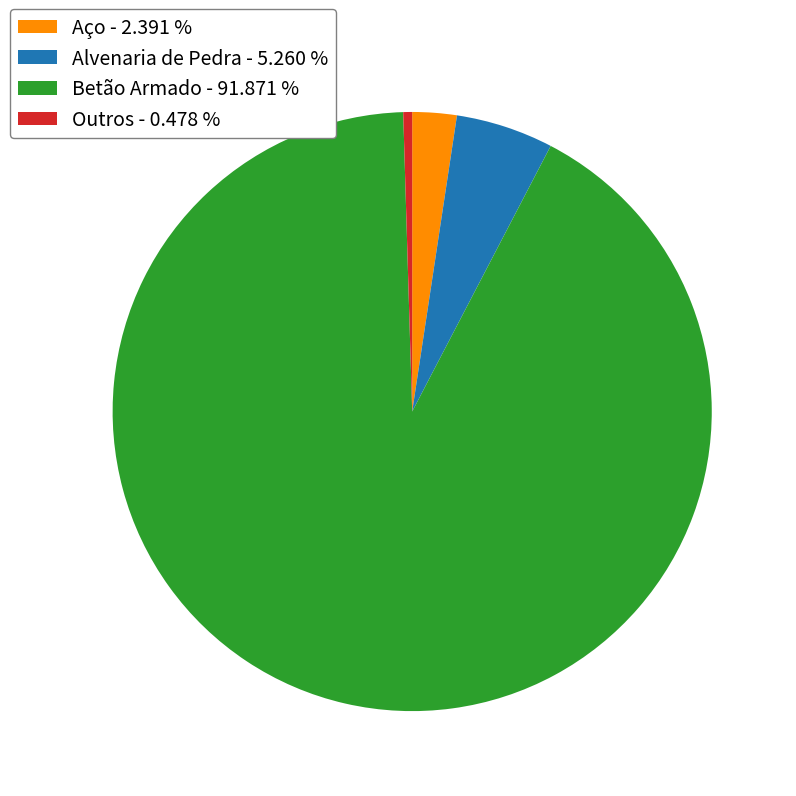

Combined, do Alvenaria de Pedra - 5.260 % and Aço - 2.391 % account for over 50%?

No